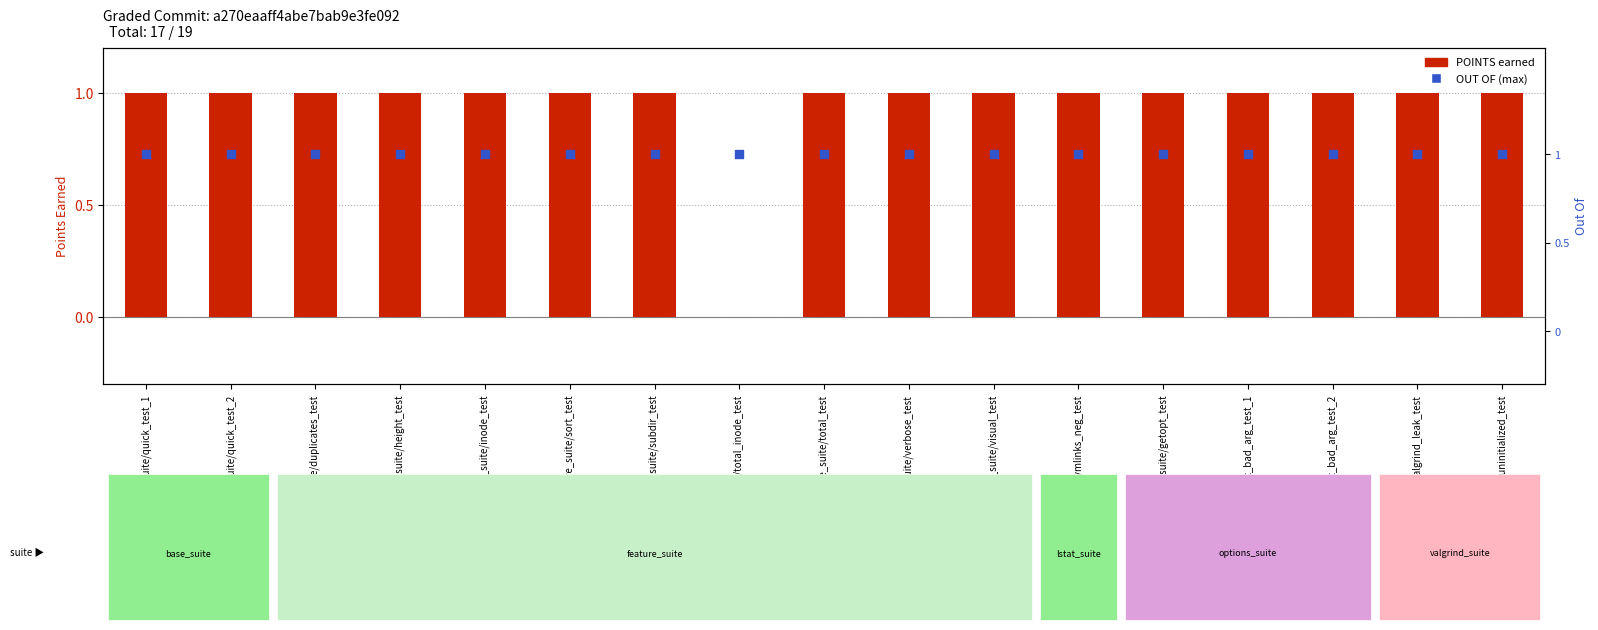

Which series reaches the maximum Y coordinate?

POINTS